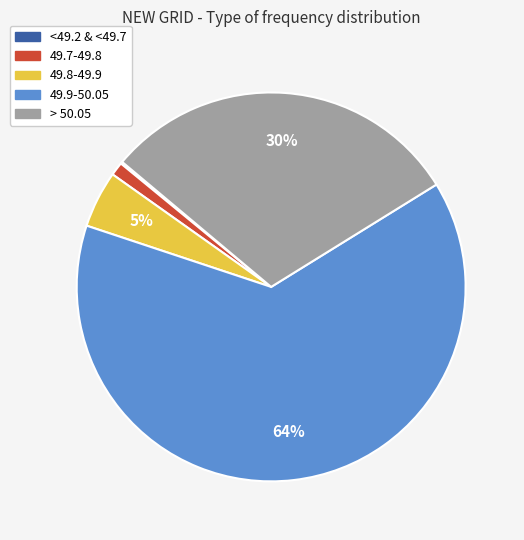

To the nearest percent, what is the average slice percentage?

20%